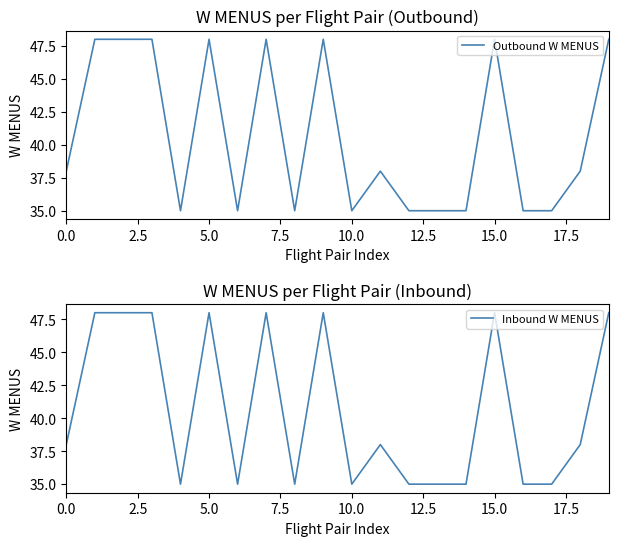

Which series changed the most between 10 and 18?

Outbound W MENUS